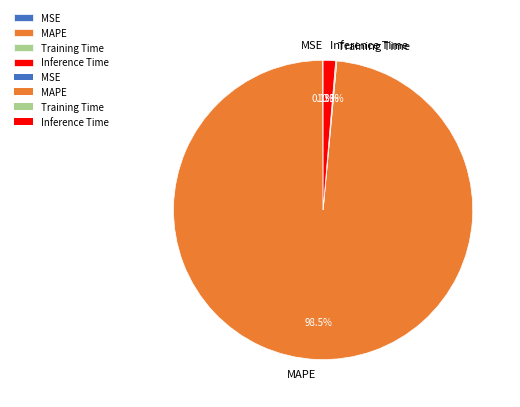

How much of the chart is everything except Inference Time?

98.7%